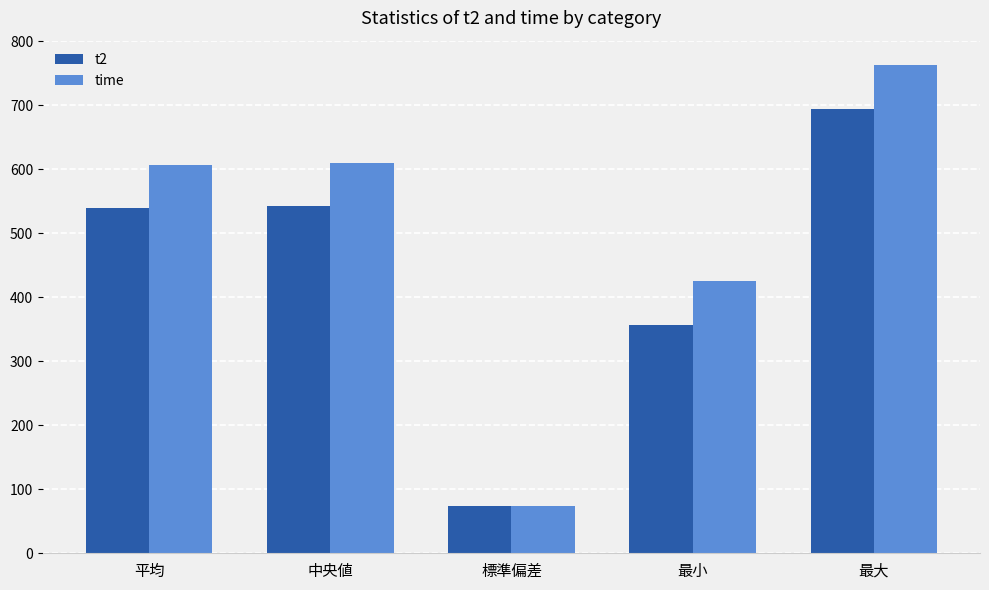

How many values in the time series are below 607?

2